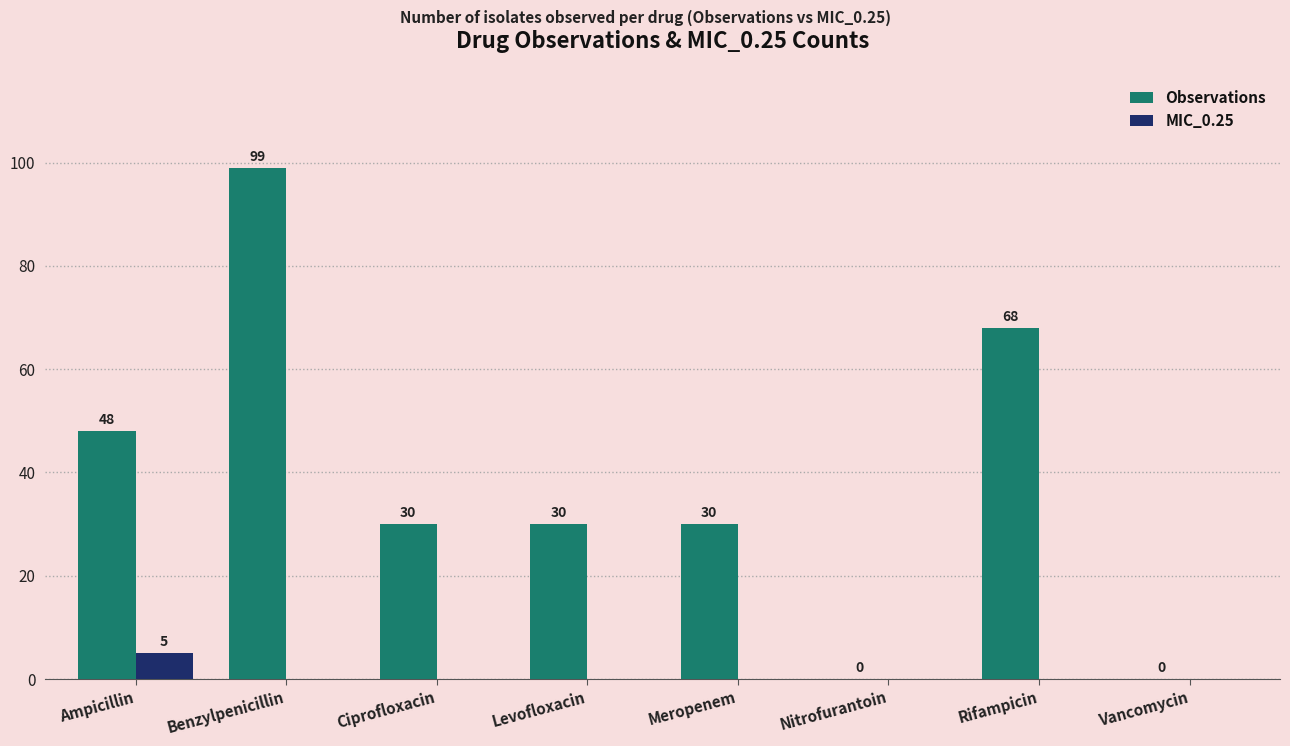

The value of MIC_0.25 at Meropenem is 0. True or false?

True